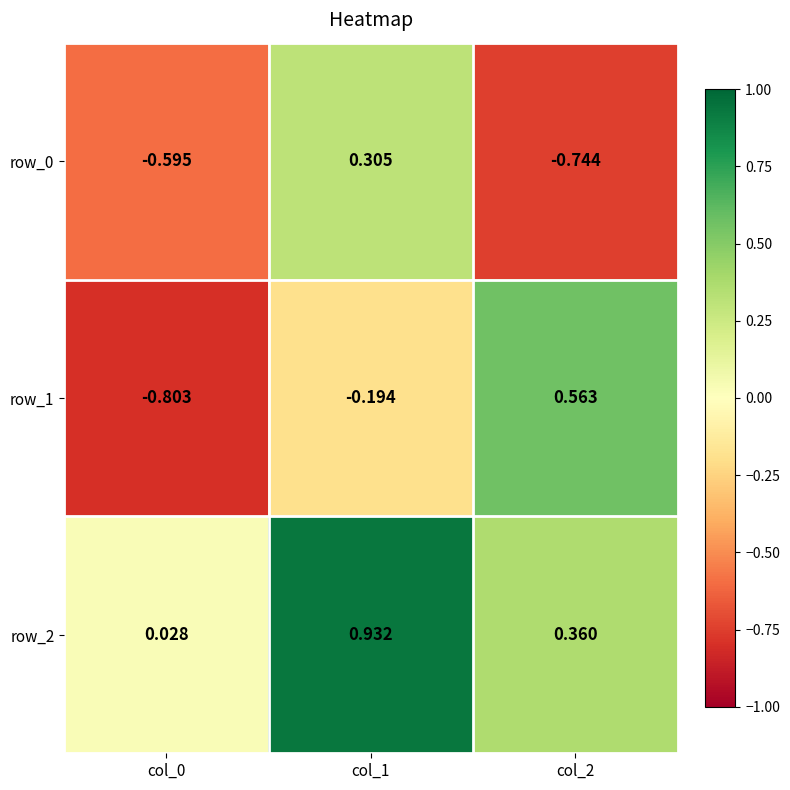

Is the value of row_2 at col_2 greater than the value of row_0 at col_1?

Yes